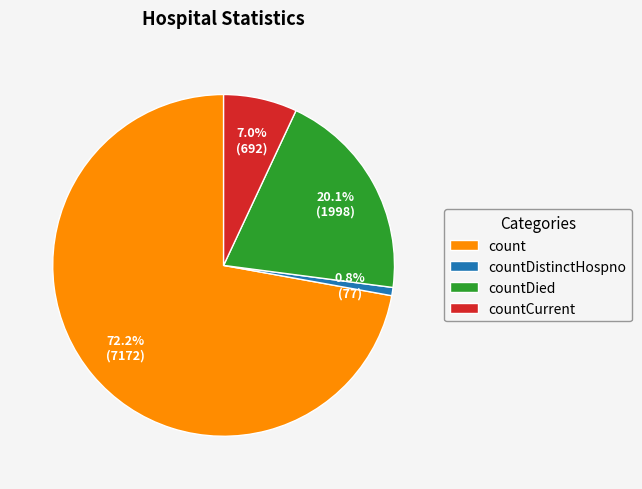

What portion of the pie excludes countCurrent?

93.0%